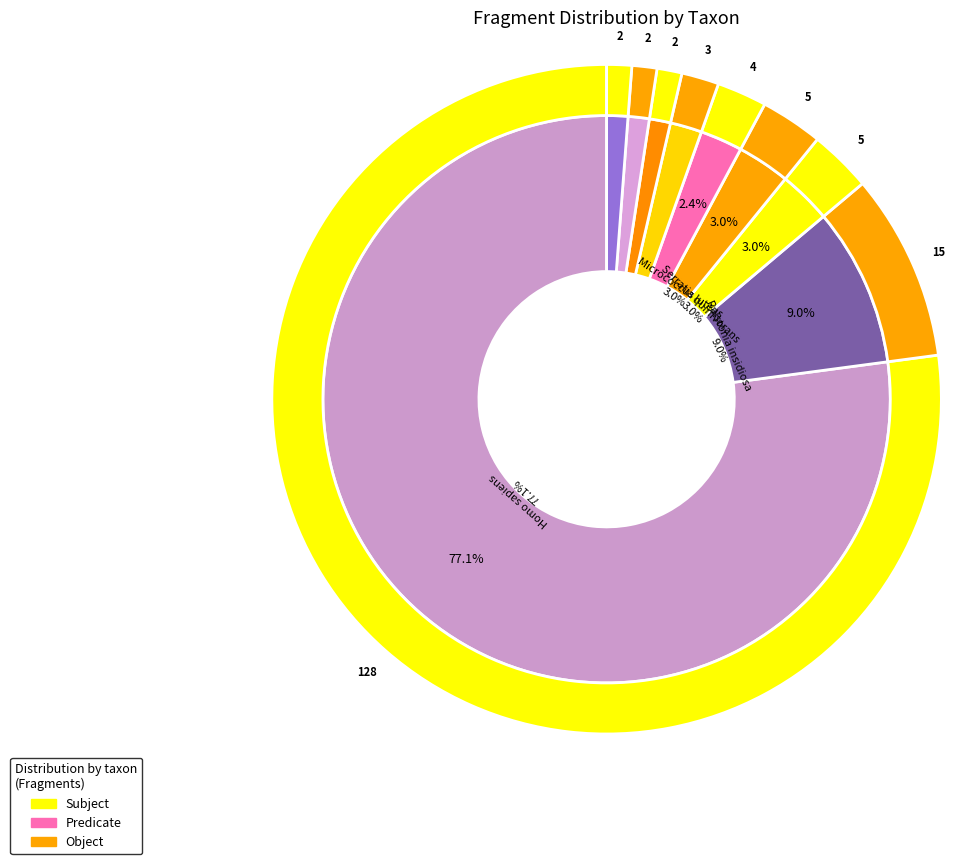

To the nearest percent, what is the combined percentage of Ralstonia insidiosa and Micrococcus luteus?

12%